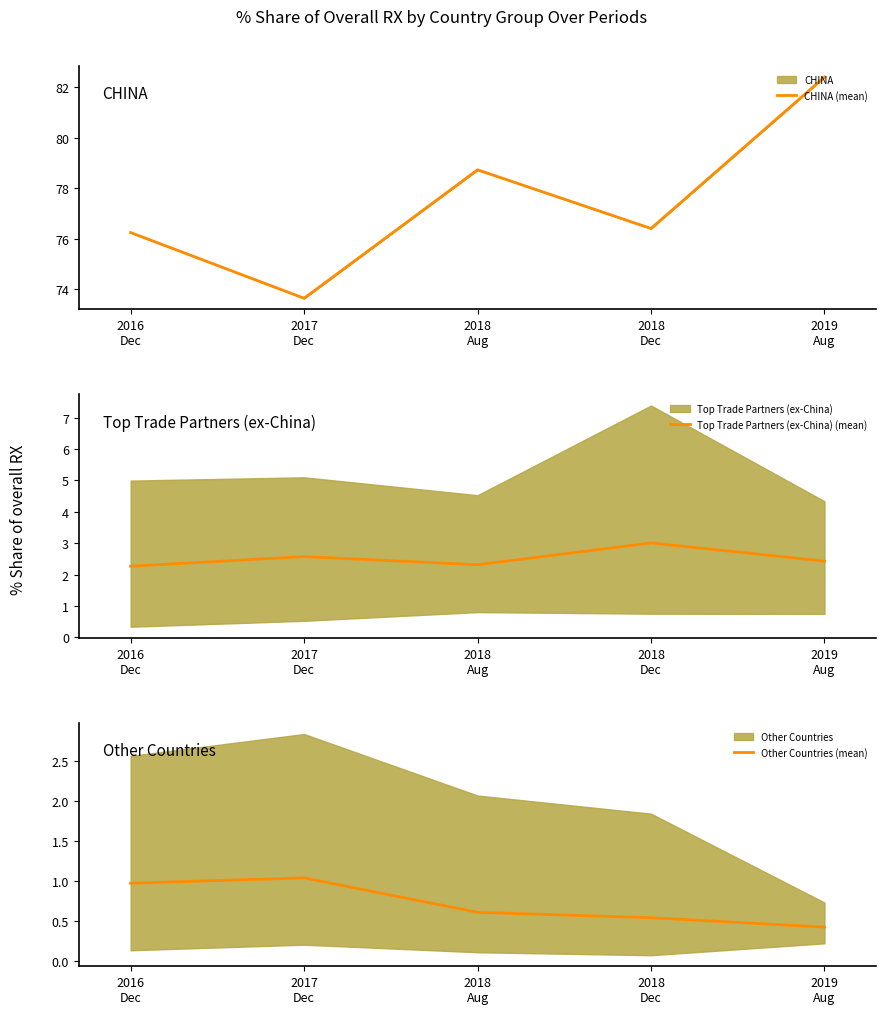

In Top Trade Partners (ex-China) (mean), how many points are higher than both neighbors (excluding endpoints)?

2